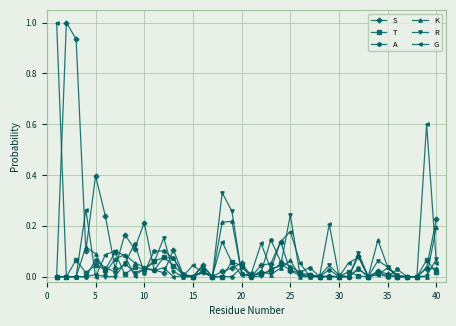

How many data points does each series have?

40